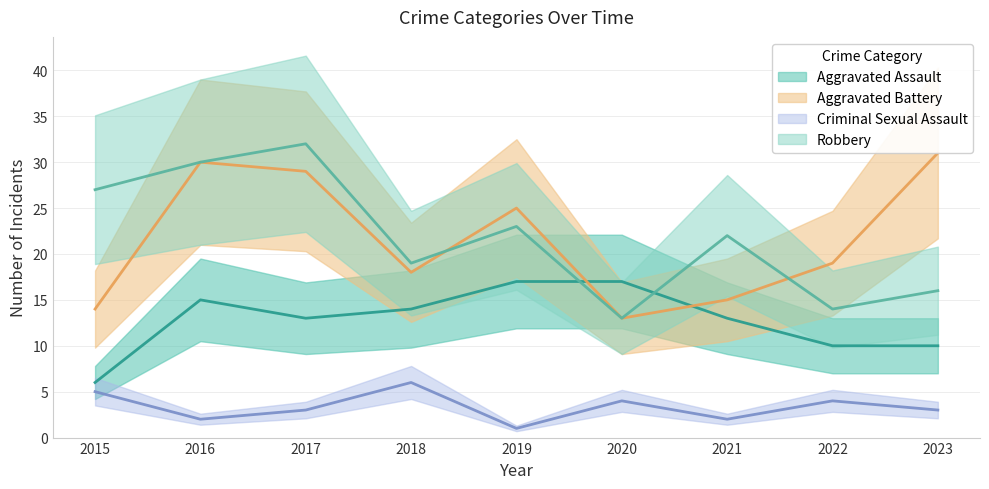

Between which two adjacent categories do Aggravated Battery and Robbery first intersect?

2018 and 2019